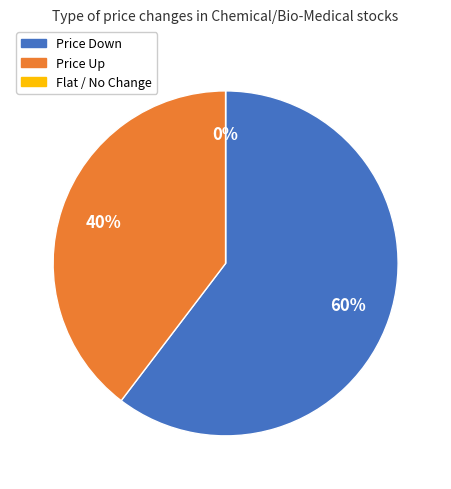

Is it true that - is 11% of the pie?

False